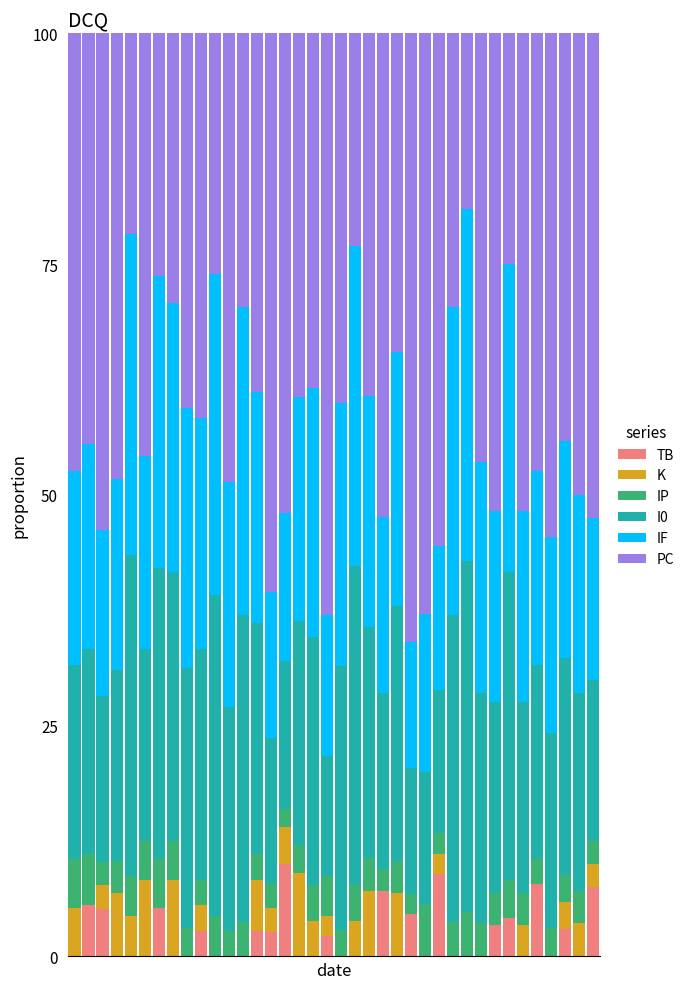

What is the highest value of the TB series?

10.0